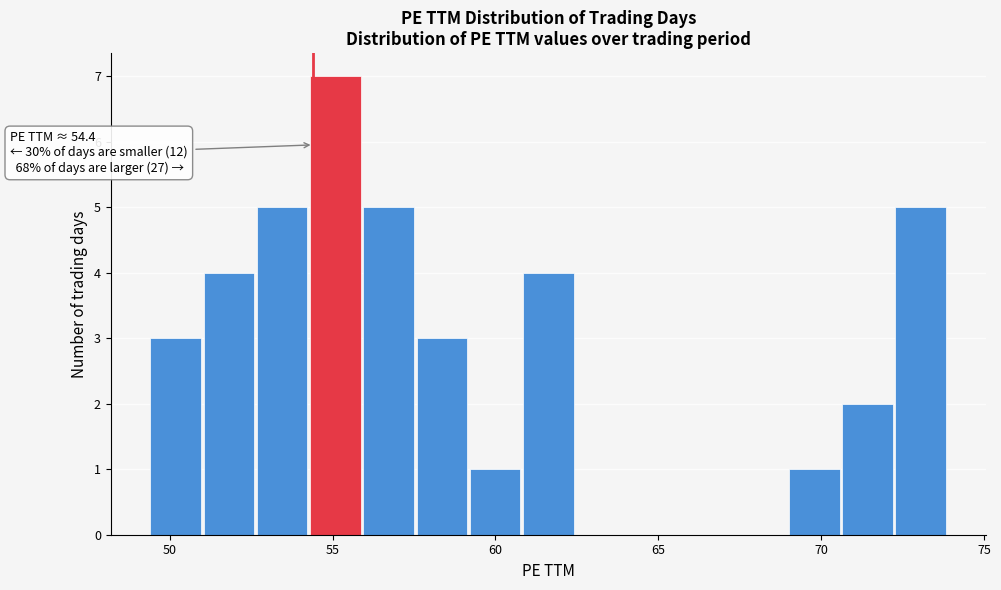

Read against the x-axis, roughly where is the centre of the tallest bar?

55.0